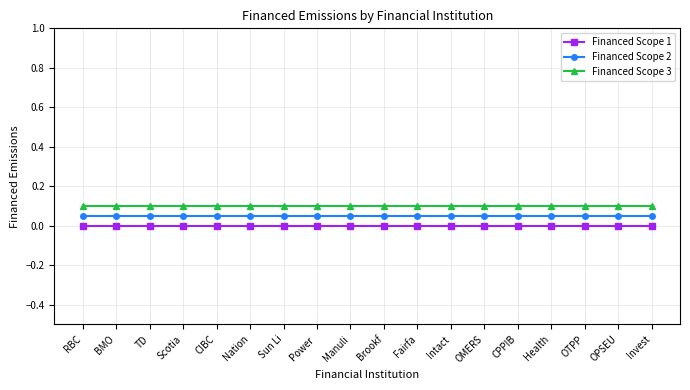

What position from the right is Brookf?

9